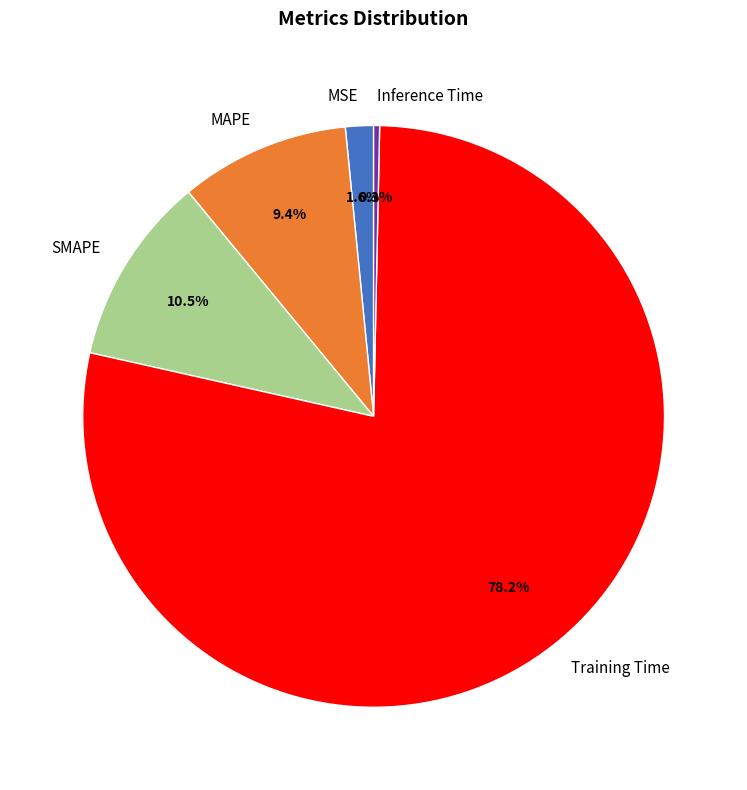

To the nearest percent, what is the difference between the Training Time and Inference Time slice percentages?

78%